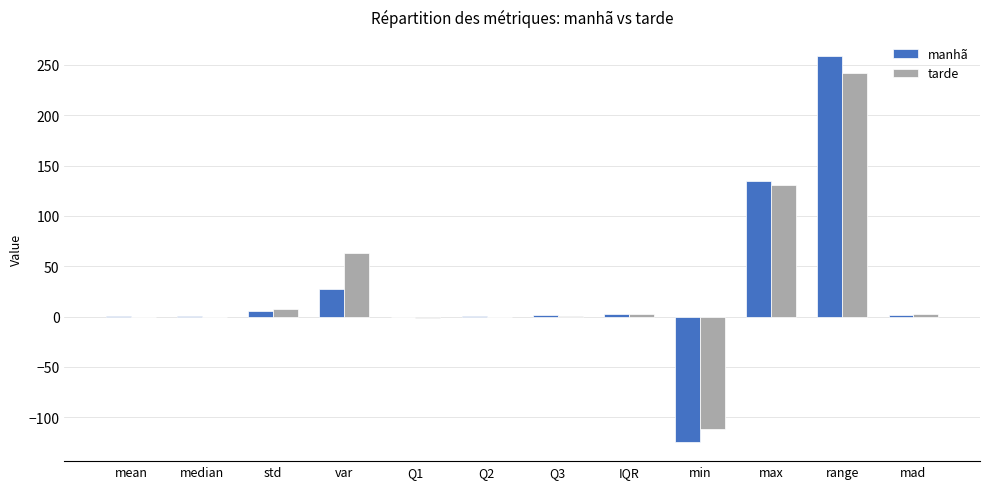

What is the maximum value for manhã?

258.5